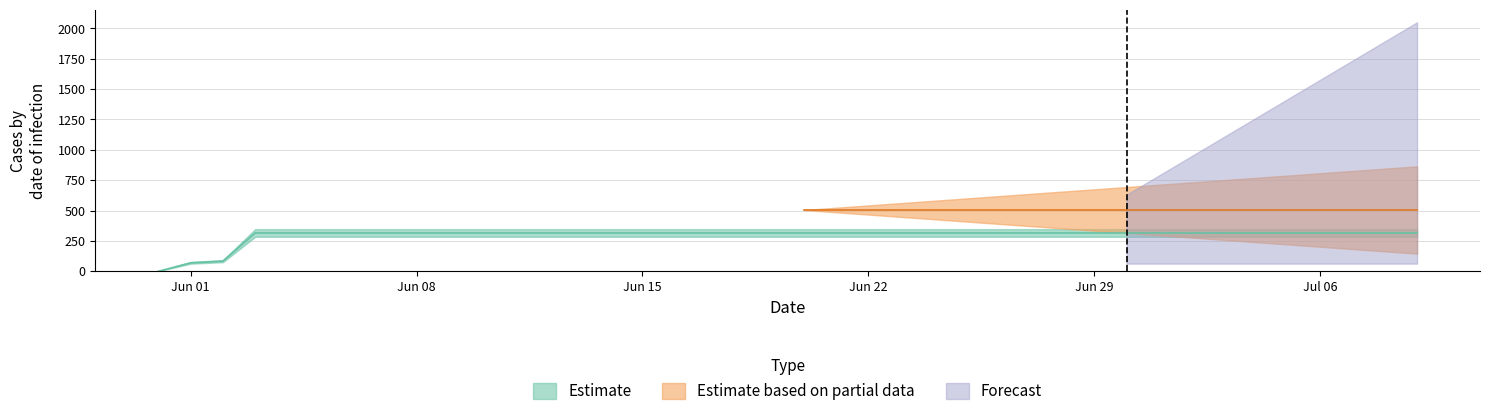

At which category does the chart reach its minimum across all series?

2020-05-31